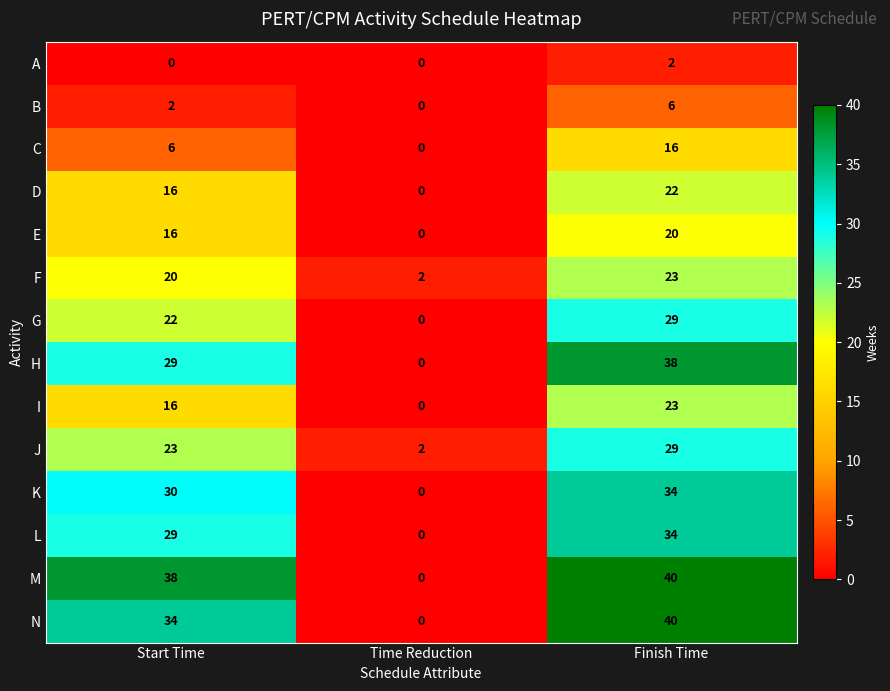

At which label is L closest to 17?

Start Time